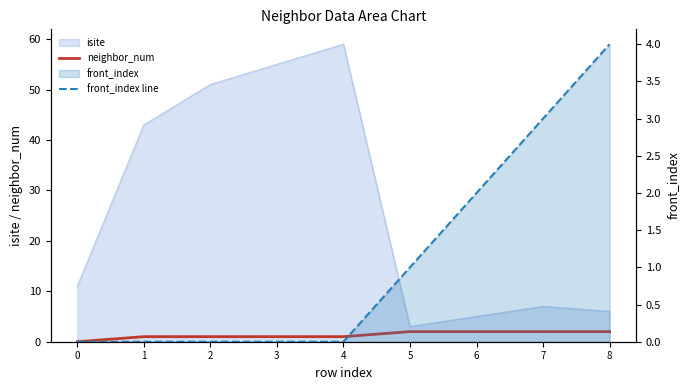

What is the difference between the maximum and minimum values in the front_index line series?

4